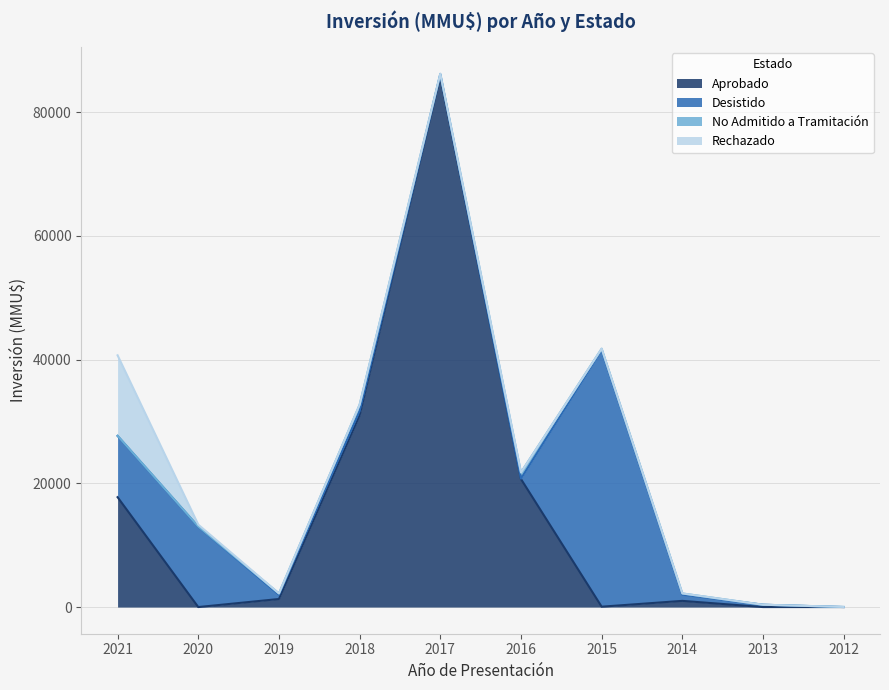

Which category has the highest value across all series?

2017